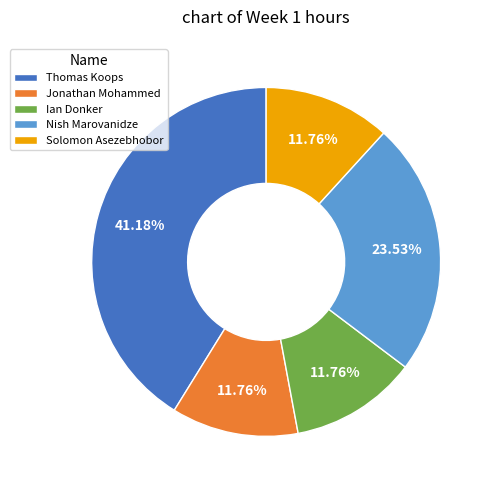

Is there any slice that represents more than half of the pie?

No